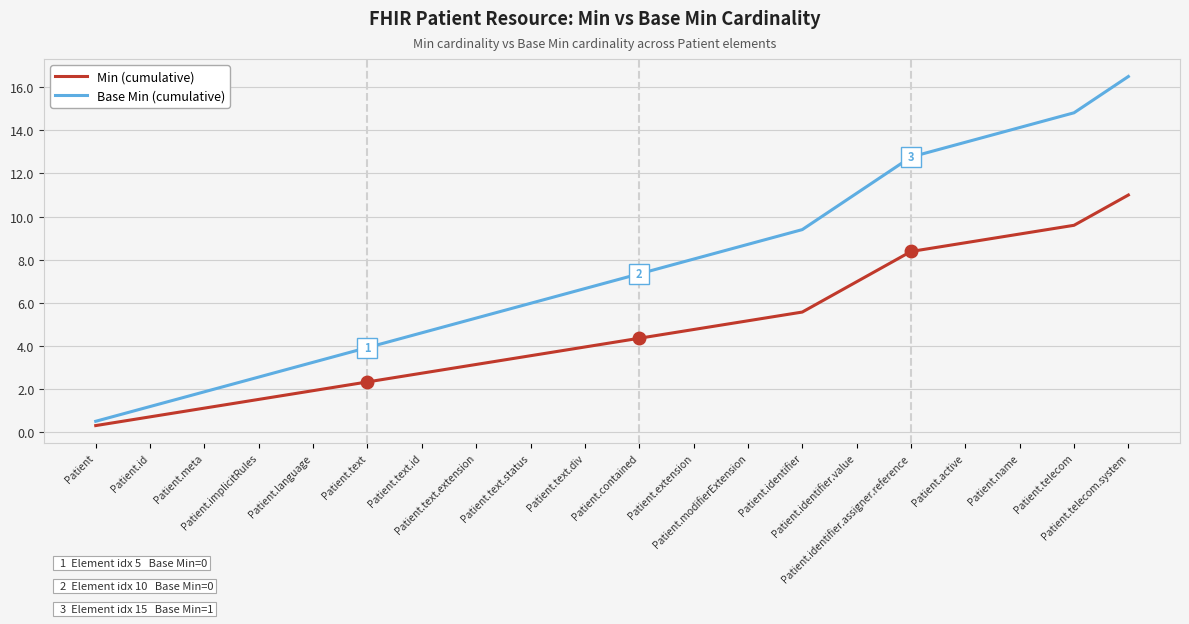

True or false: Min (cumulative) has more than 2 points higher than both neighbors.

False